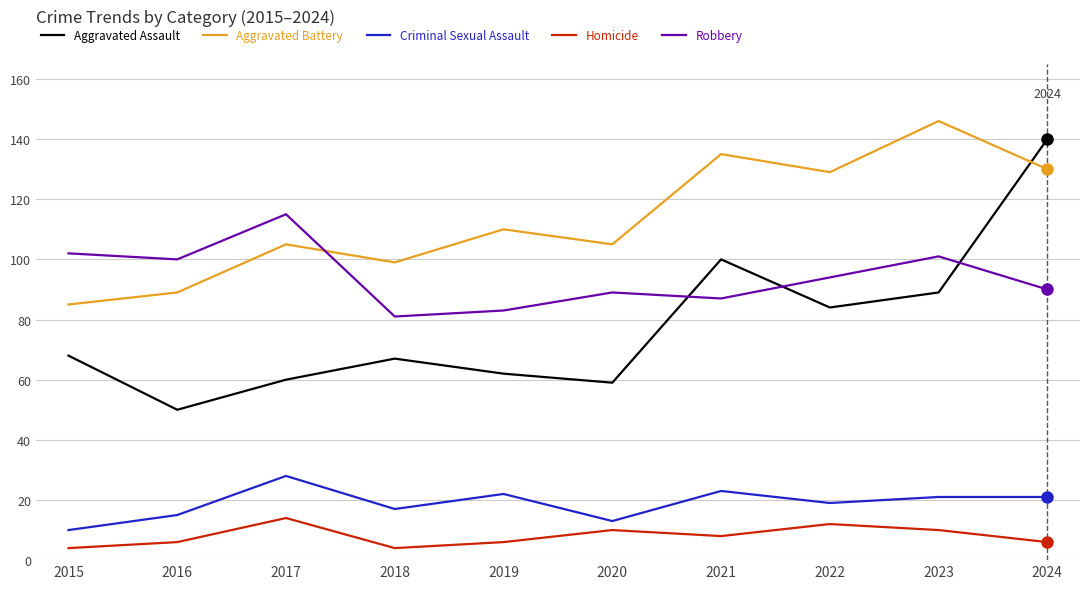

Reading right to left, extract all data points from this chart.

Aggravated Assault: 140	89	84	100	59	62	67	60	50	68
Aggravated Battery: 130	146	129	135	105	110	99	105	89	85
Criminal Sexual Assault: 21	21	19	23	13	22	17	28	15	10
Homicide: 6	10	12	8	10	6	4	14	6	4
Robbery: 90	101	94	87	89	83	81	115	100	102